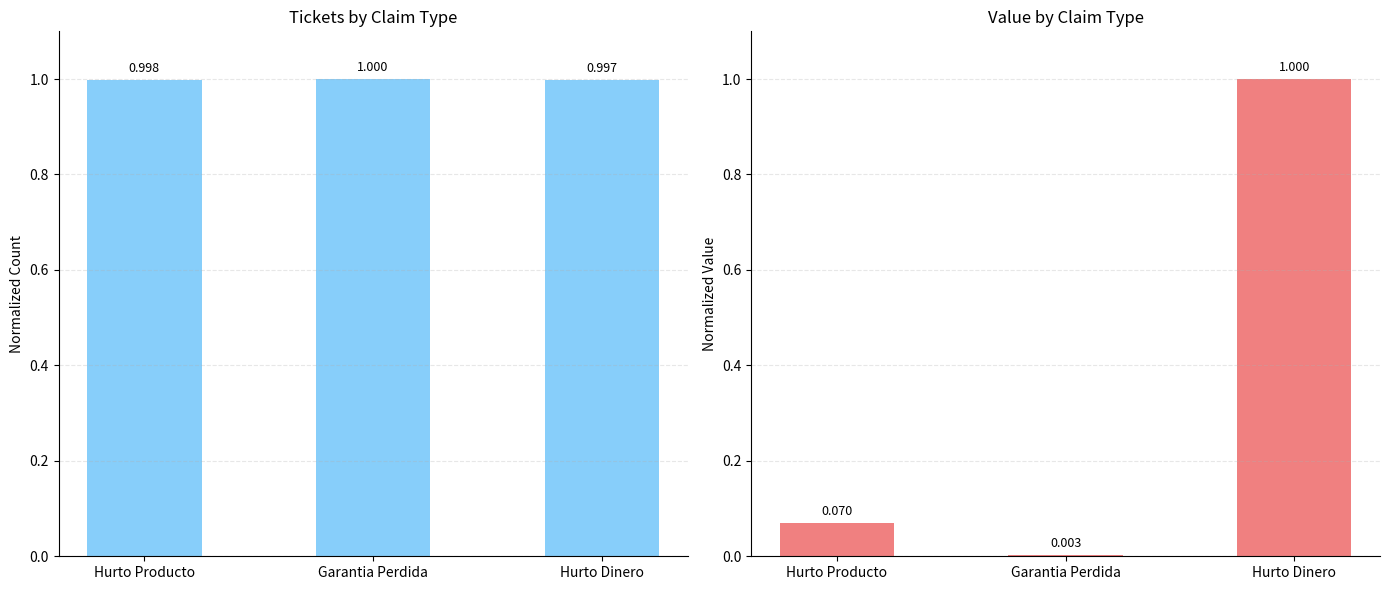

The value of # TICKETS at Hurto Producto is 1.0. True or false?

True